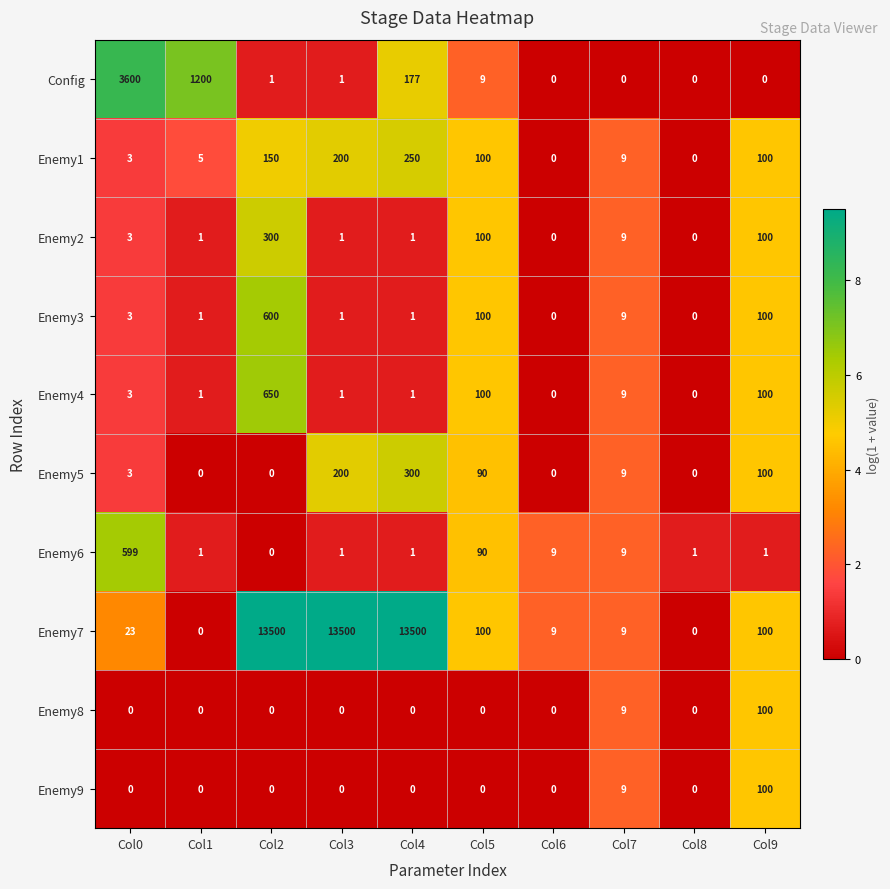

What is the sum of all Enemy3 values?

815